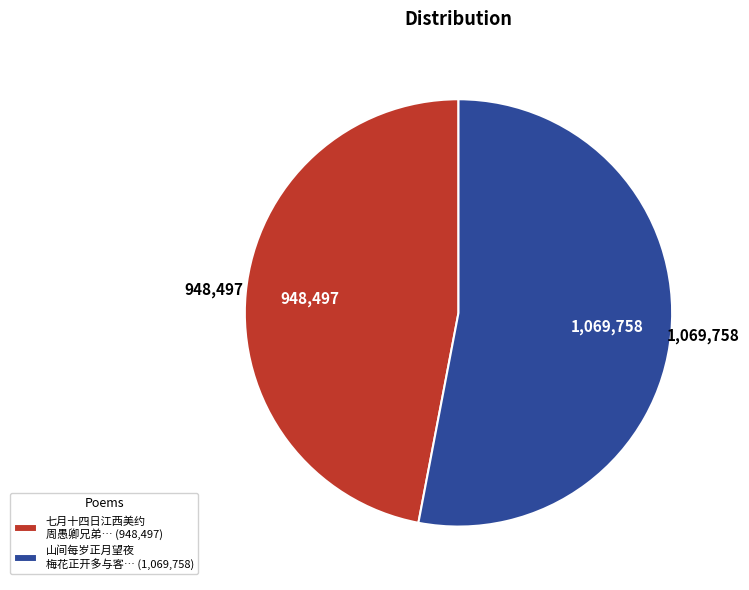

Do 七月十四日江西美约 周愚卿兄弟… (948,497) and 山间每岁正月望夜 梅花正开多与客… (1,069,758) together represent more than half of the pie?

Yes